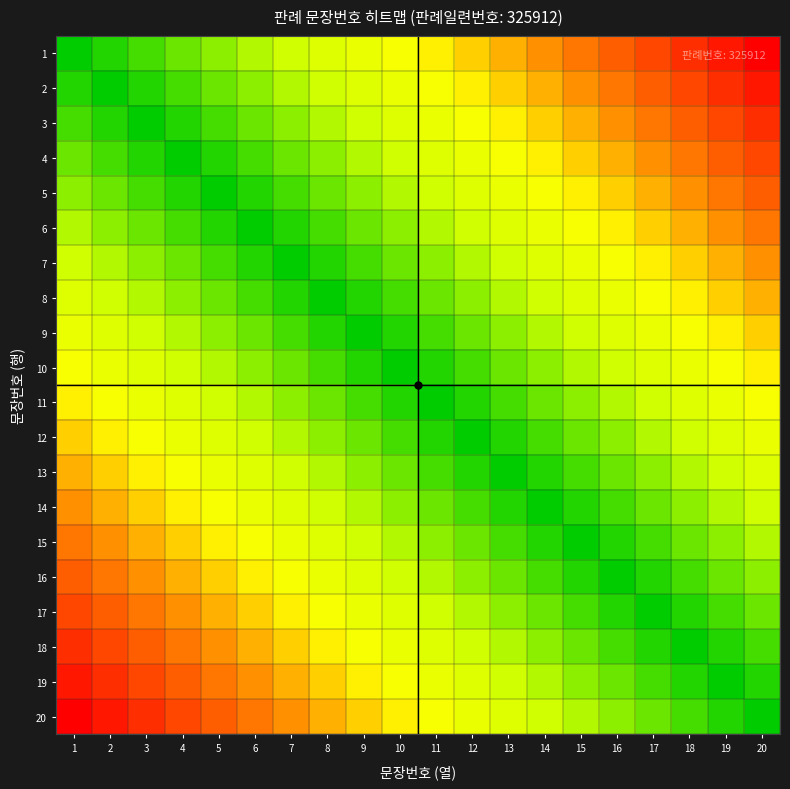

Between 12 and 15, which series saw the biggest shift?

2